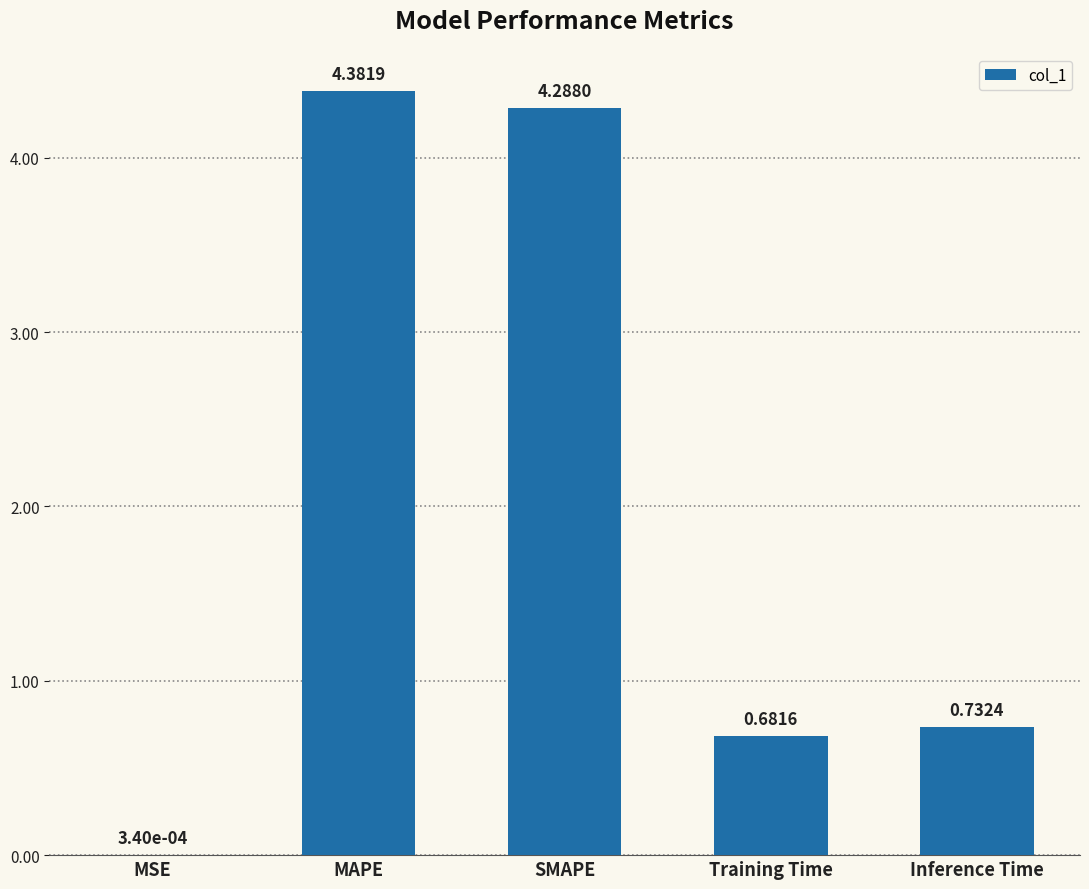

Which has a higher value, SMAPE or Training Time?

SMAPE